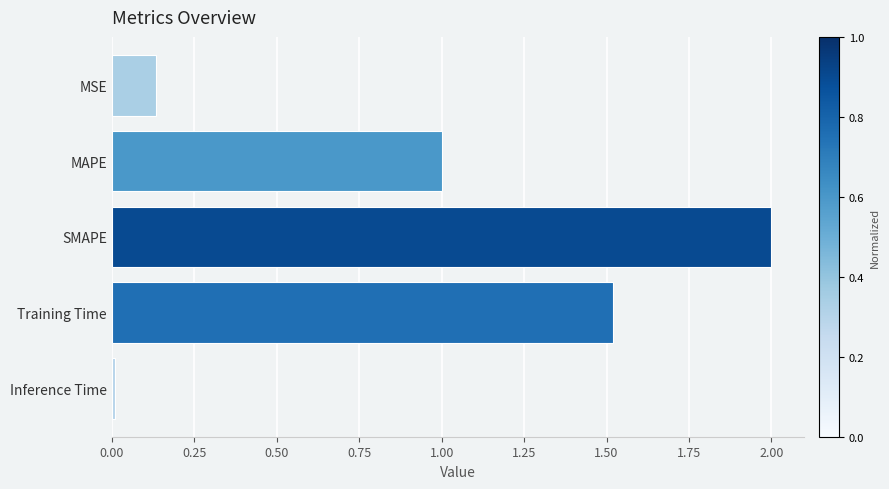

What is the maximum value shown in the chart?

2.0